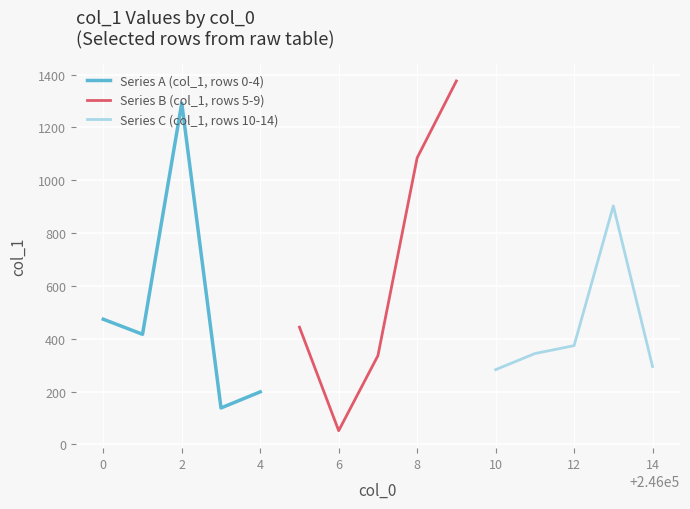

Between 6 and 2, which is larger?

2